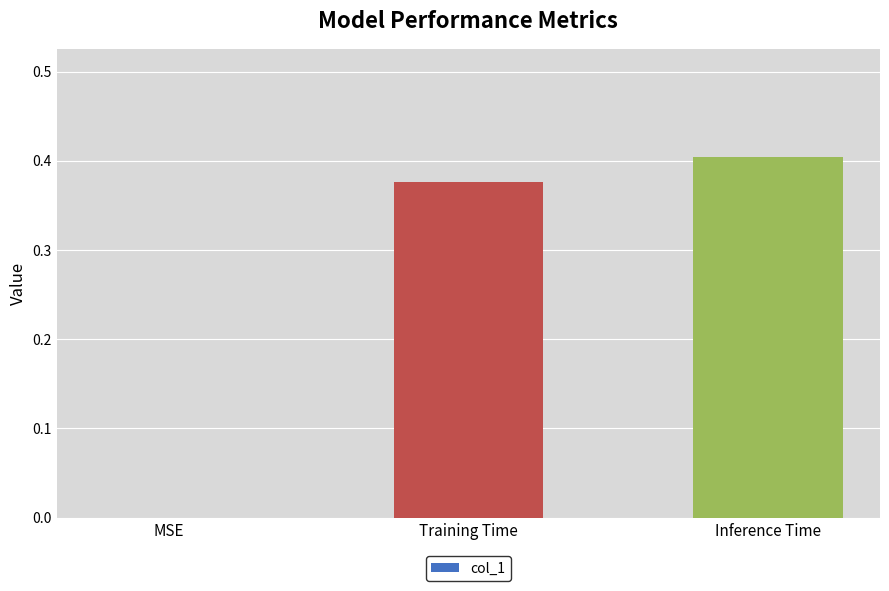

What is the sum of all values?

0.8